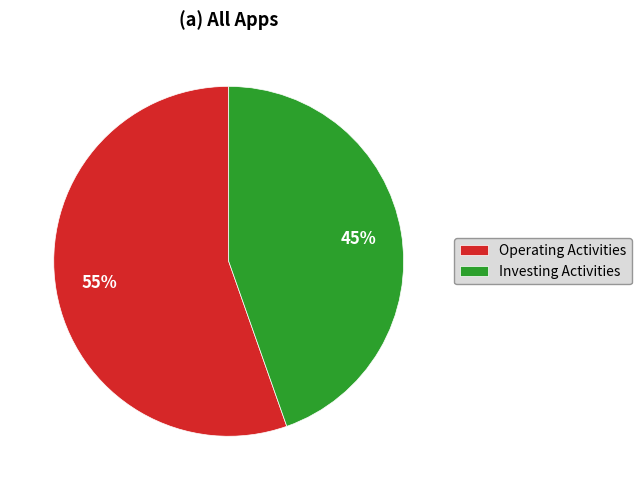

Do Investing Activities and Operating Activities together represent more than half of the pie?

Yes